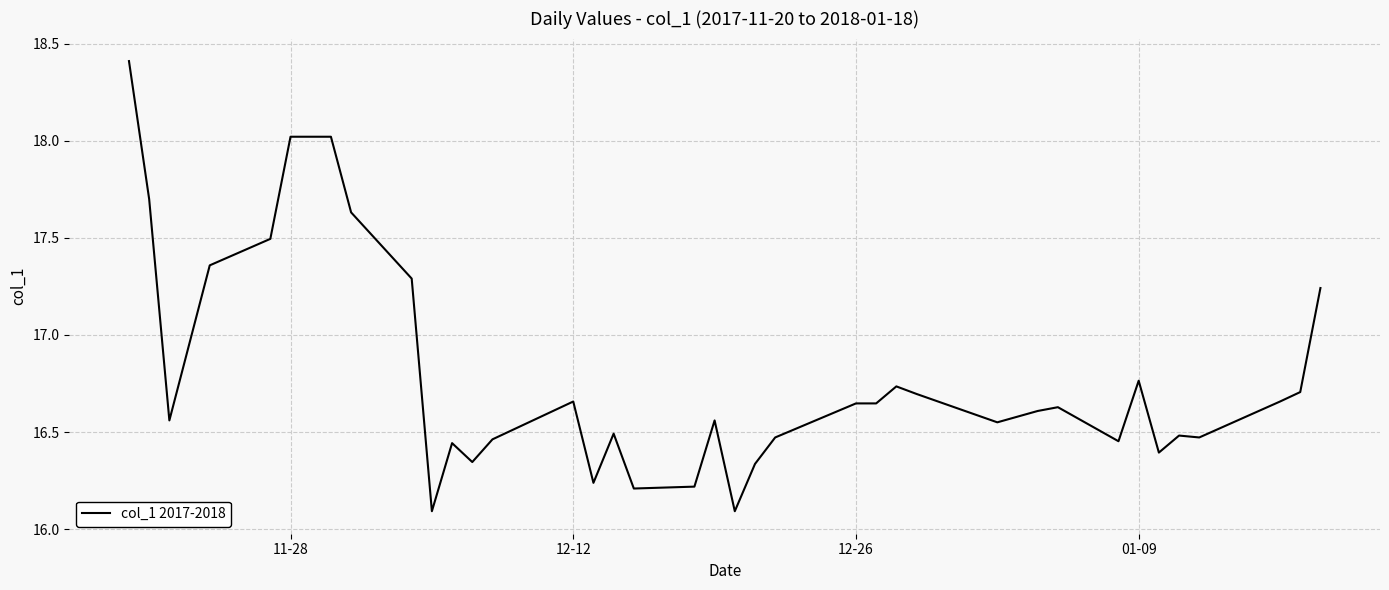

What is the difference between the second highest and minimum values?

1.9